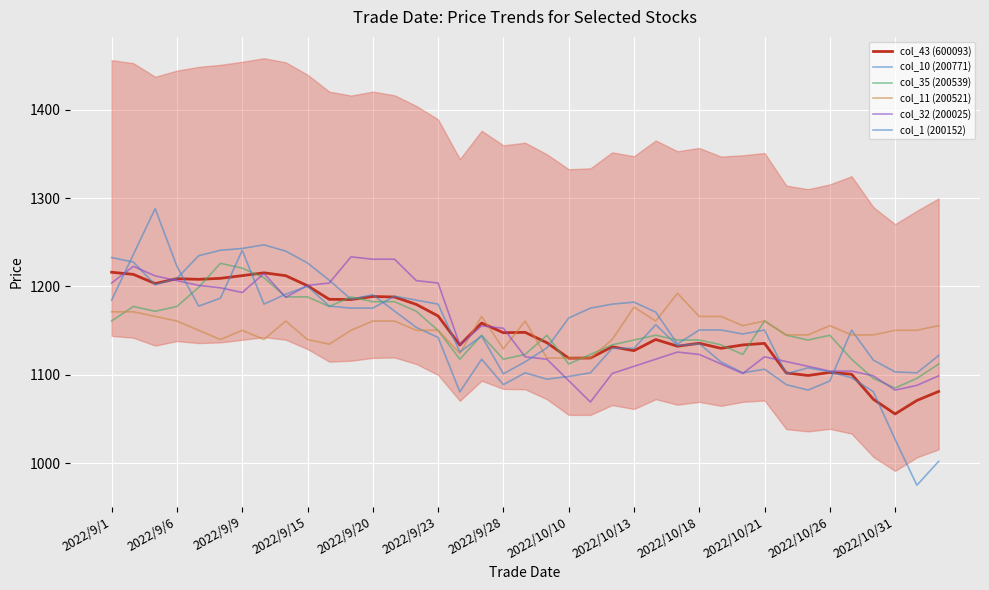

Reading left to right, list all the values displayed in this chart.

col_43 (600093): 1216.1	1213.7	1203.3	1208.8	1208.1	1209.2	1212.3	1215.5	1212.2	1200.8	1185.5	1185.2	1188.7	1188.1	1179.7	1166.7	1133.7	1158.7	1147.7	1148.1	1136.4	1118.9	1119.1	1131.8	1127.4	1140.0	1132.4	1135.7	1130.0	1133.8	1135.6	1102.2	1099.3	1102.7	1100.7	1072.4	1055.8	1071.0	1081.2
col_10 (200771): 1232.8	1227.6	1201.9	1209.1	1234.8	1241.0	1243.0	1247.1	1240.0	1226.6	1207.1	1185.5	1190.6	1172.1	1153.7	1142.4	1080.7	1117.7	1088.9	1102.3	1095.1	1098.2	1102.3	1130.0	1130.0	1156.7	1133.1	1135.2	1114.6	1102.3	1106.4	1088.9	1082.8	1093.0	1150.6	1116.7	1103.3	1102.3	1121.8
col_35 (200539): 1161.1	1177.4	1171.9	1177.4	1199.1	1226.2	1220.8	1209.9	1188.2	1188.2	1177.4	1188.2	1182.8	1182.8	1171.9	1150.2	1117.7	1144.8	1117.7	1123.1	1144.8	1112.3	1123.1	1134.0	1139.4	1144.8	1139.4	1139.4	1134.0	1123.1	1161.1	1144.8	1139.4	1144.8	1117.7	1096.0	1085.1	1096.0	1112.3
col_11 (200521): 1171.3	1171.3	1166.1	1160.9	1150.4	1140.0	1150.4	1140.0	1160.9	1140.0	1134.7	1150.4	1160.9	1160.9	1150.4	1150.4	1124.3	1166.1	1129.5	1160.9	1119.1	1119.1	1119.1	1140.0	1176.6	1160.9	1192.3	1166.1	1166.1	1155.7	1160.9	1145.2	1145.2	1155.7	1145.2	1145.2	1150.4	1150.4	1155.7
col_32 (200025): 1203.9	1222.8	1212.0	1206.6	1201.2	1198.5	1193.1	1214.7	1187.8	1201.2	1203.9	1233.5	1230.8	1230.8	1206.6	1203.9	1133.9	1155.4	1152.7	1120.4	1117.7	1093.5	1069.2	1101.6	1109.6	1117.7	1125.8	1123.1	1112.3	1101.6	1120.4	1115.0	1109.6	1104.3	1104.3	1098.9	1082.7	1088.1	1098.9
col_1 (200152): 1184.5	1236.3	1288.1	1222.8	1177.8	1186.8	1240.8	1180.0	1191.3	1200.3	1177.8	1175.5	1175.5	1189.0	1184.5	1180.0	1126.0	1144.0	1101.2	1114.7	1130.5	1164.3	1175.5	1180.0	1182.3	1171.0	1135.0	1150.7	1150.7	1146.2	1150.7	1101.2	1108.0	1103.5	1096.7	1080.9	1026.9	975.1	1002.1